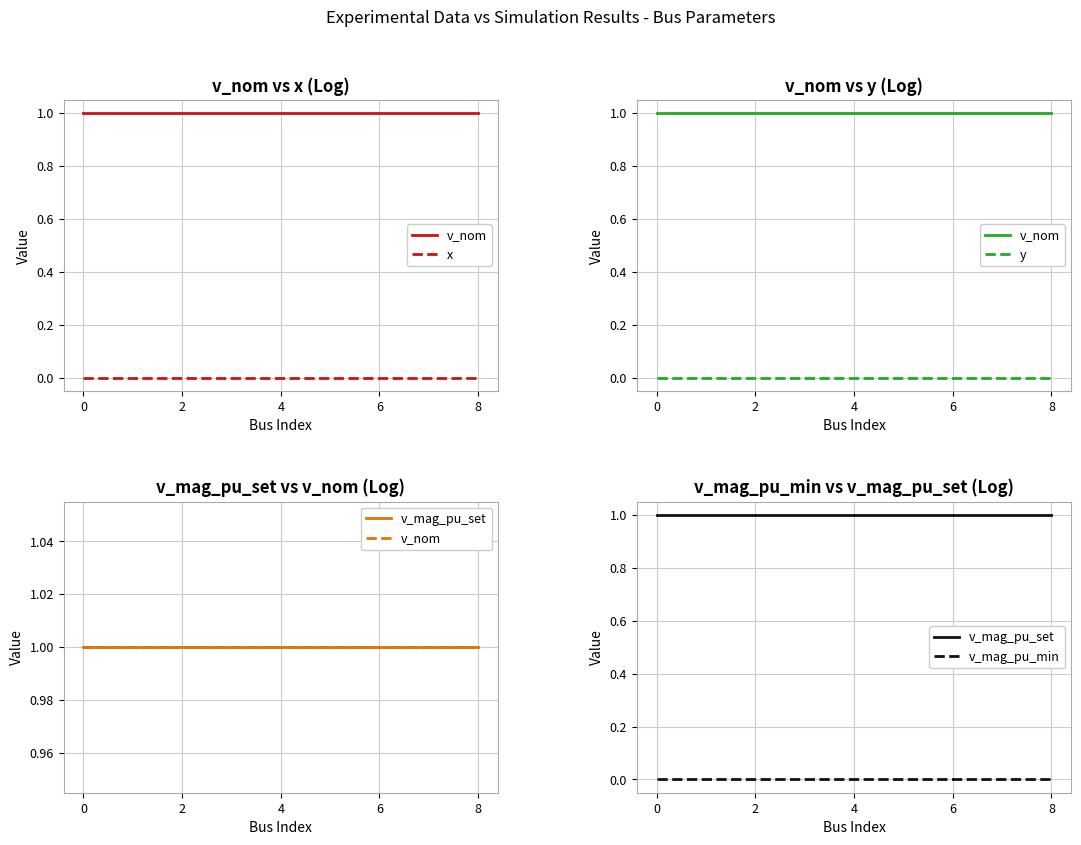

True or false: v_nom and v_mag_pu_min cross at least once.

False